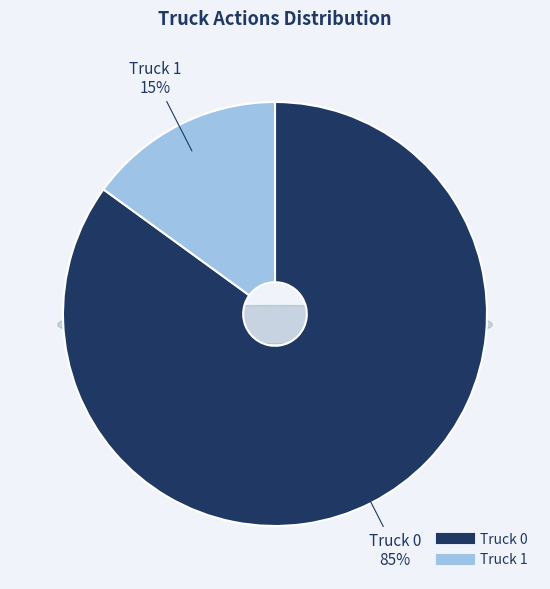

Rank the categories by value from lowest to highest.

Truck 1, Truck 0